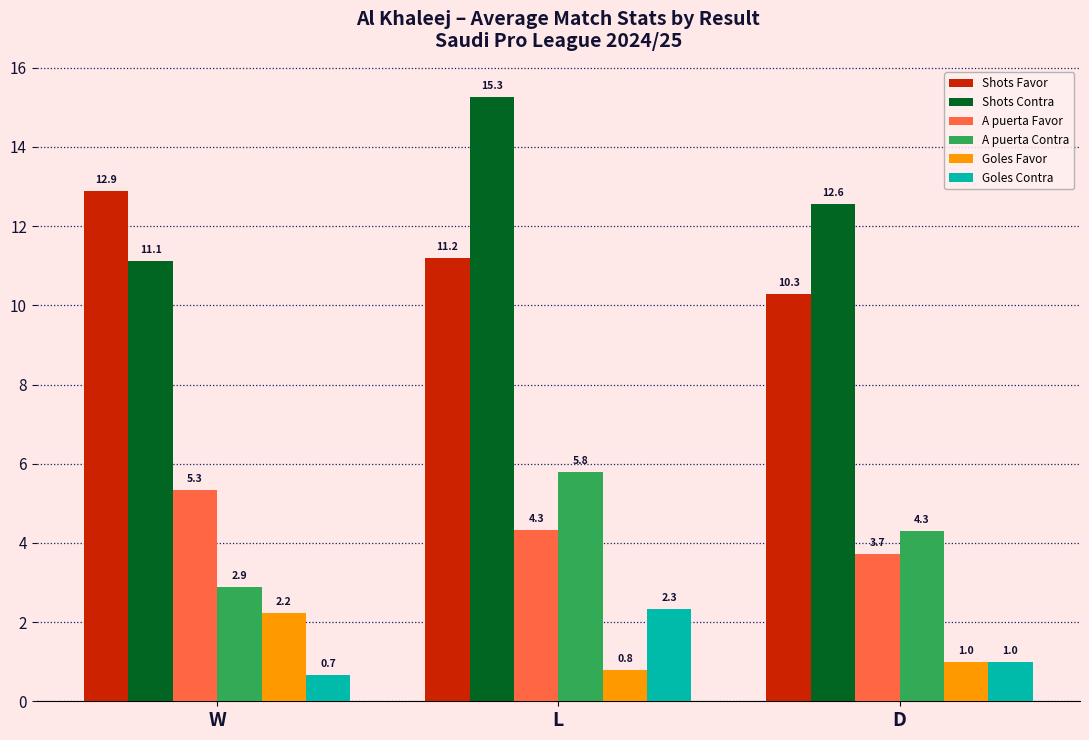

What is the sum of the A puerta Contra values at L and W?

8.7